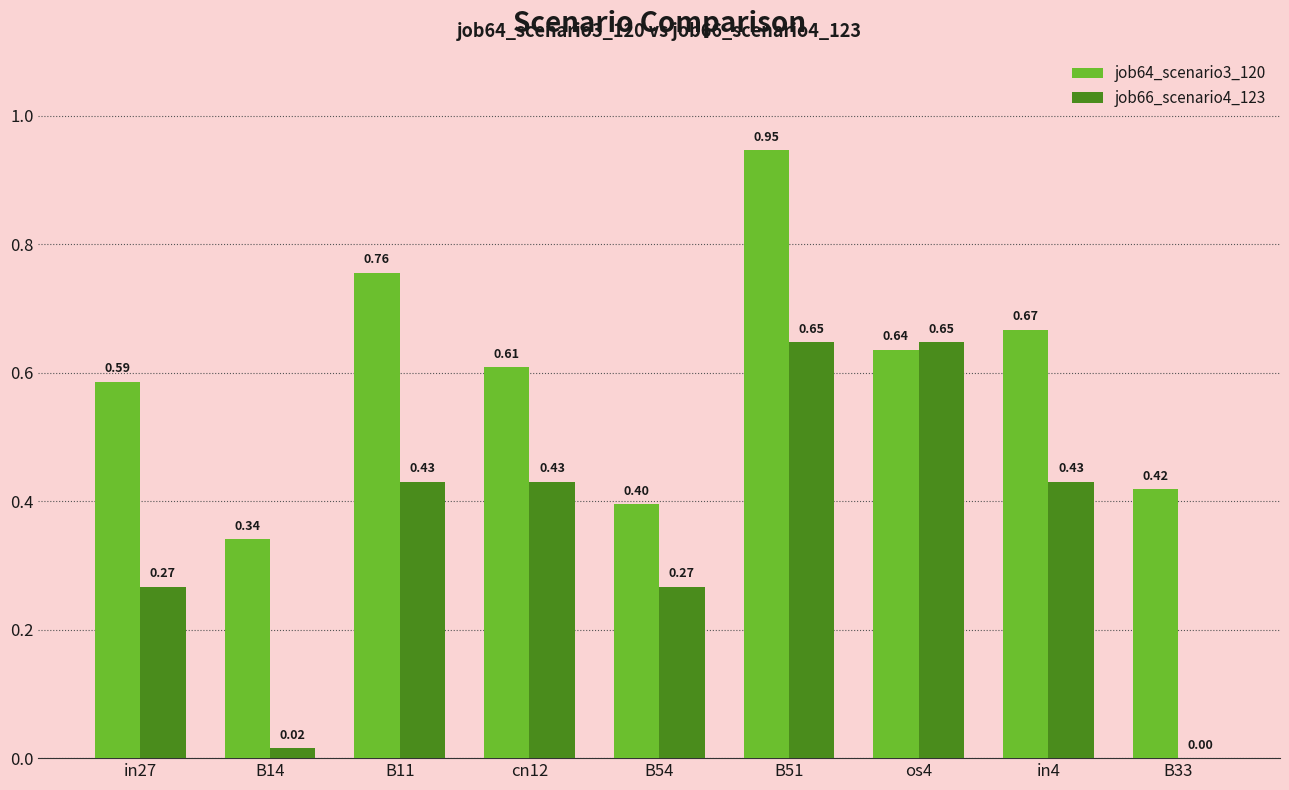

What is the sum of all job66_scenario4_123 values?

3.1